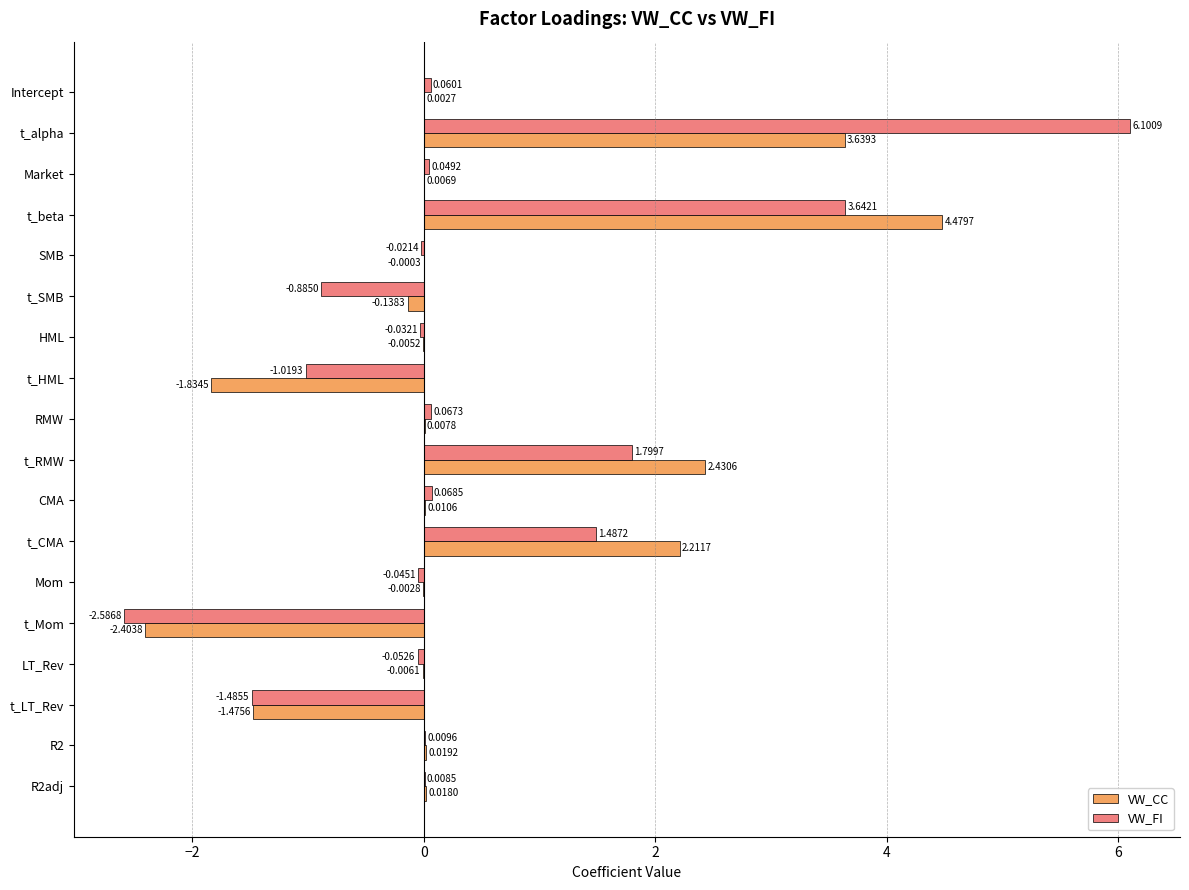

Which series has the largest total across all categories?

VW_FI